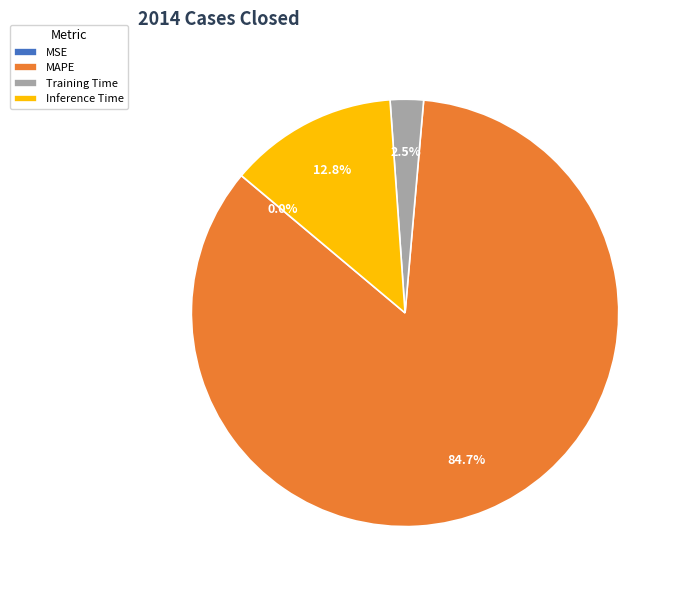

How much of the chart is everything except Training Time?

97.5%